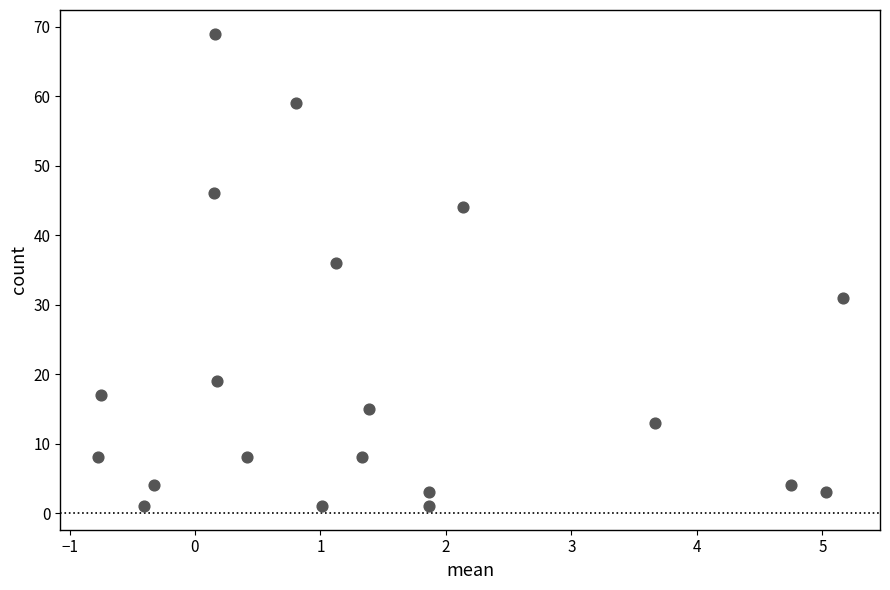

What Y value in the scatter plot is closest to 35?

36